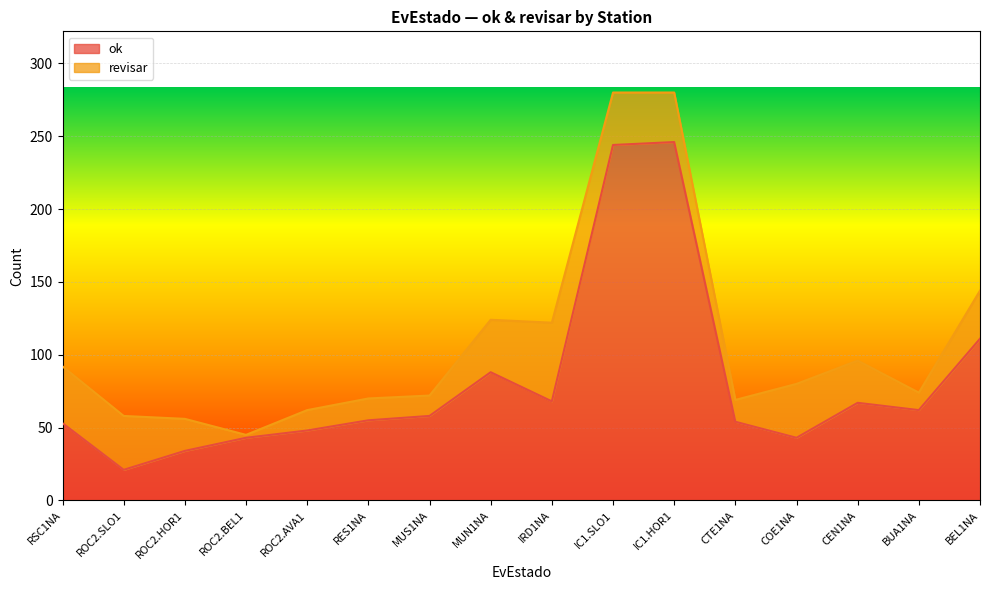

Rank the categories by value from lowest to highest.

ROC2.SLO1, ROC2.HOR1, ROC2.BEL1, COE1NA, ROC2.AVA1, RSC1NA, CTE1NA, RES1NA, MUS1NA, BUA1NA, CEN1NA, IRD1NA, MUN1NA, BEL1NA, IC1.SLO1, IC1.HOR1